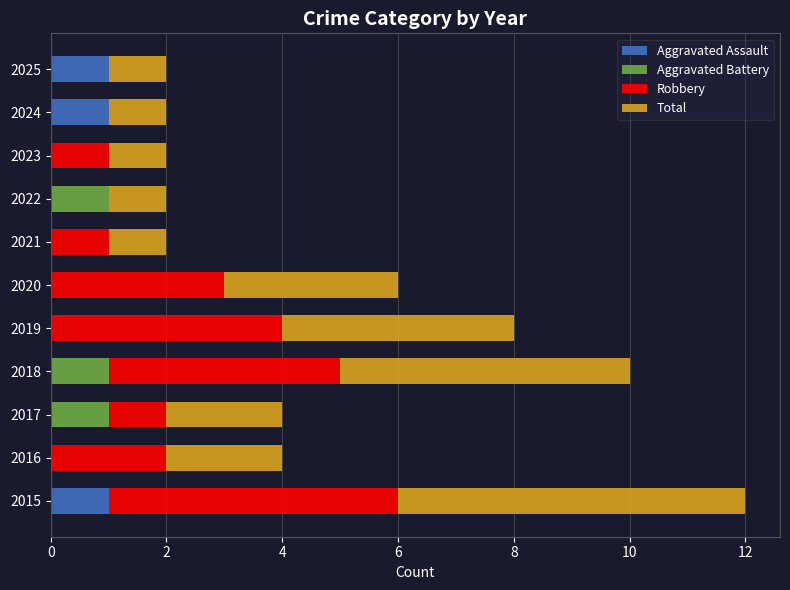

At which category is the sum across all series the highest?

2015